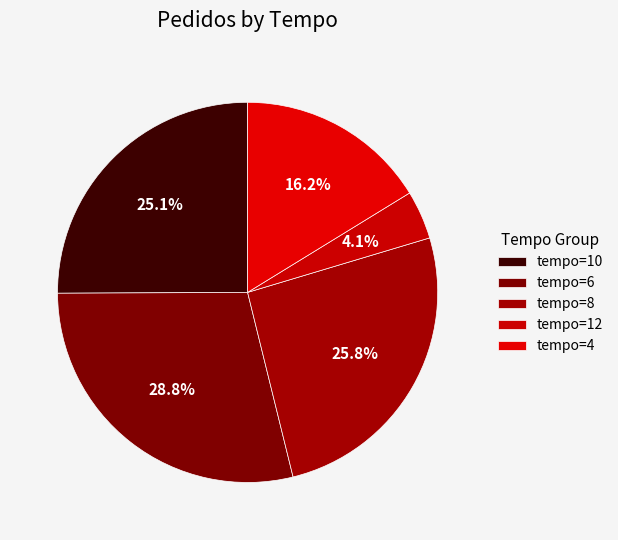

To the nearest percent, what is the average slice percentage?

20%